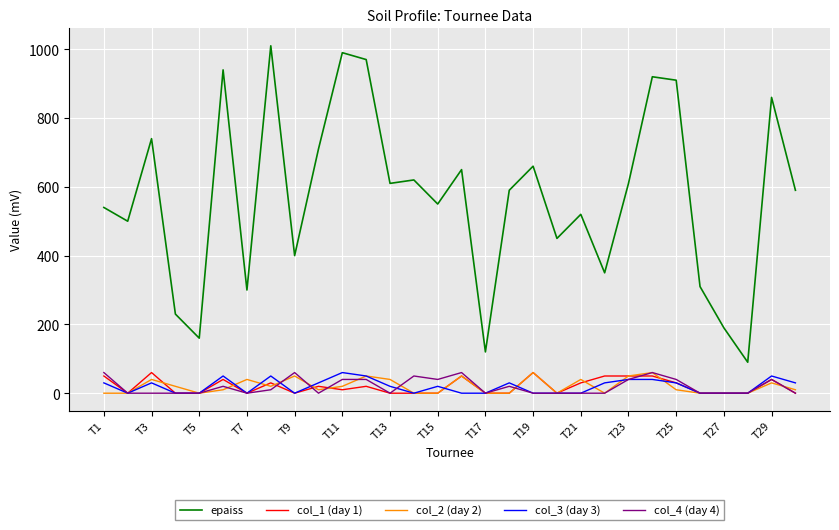

Which series has the widest spread of values?

epaiss